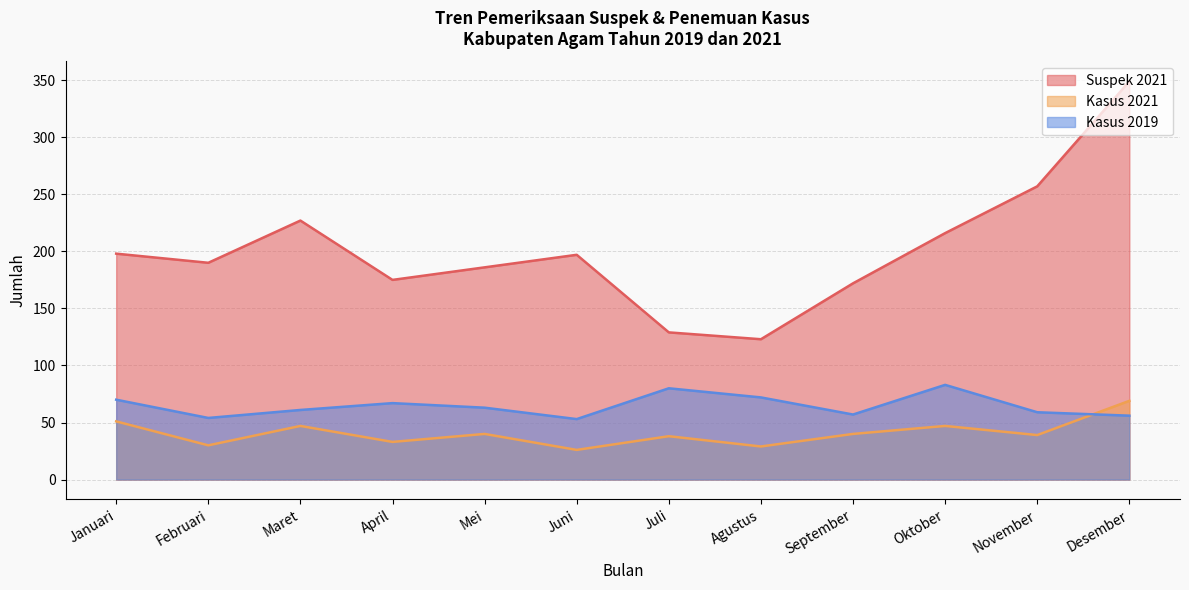

True or false: Kasus 2021 and Suspek 2021 cross at least once.

False